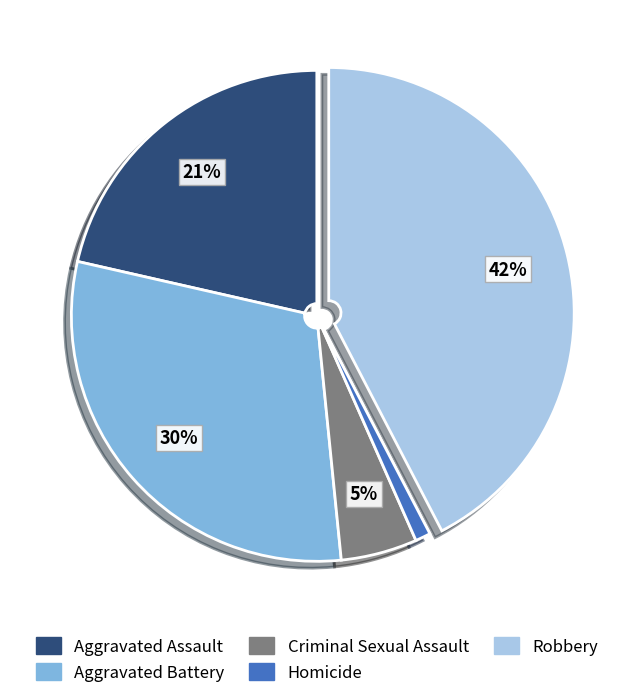

True or false: Homicide accounts for 1% of the total.

True